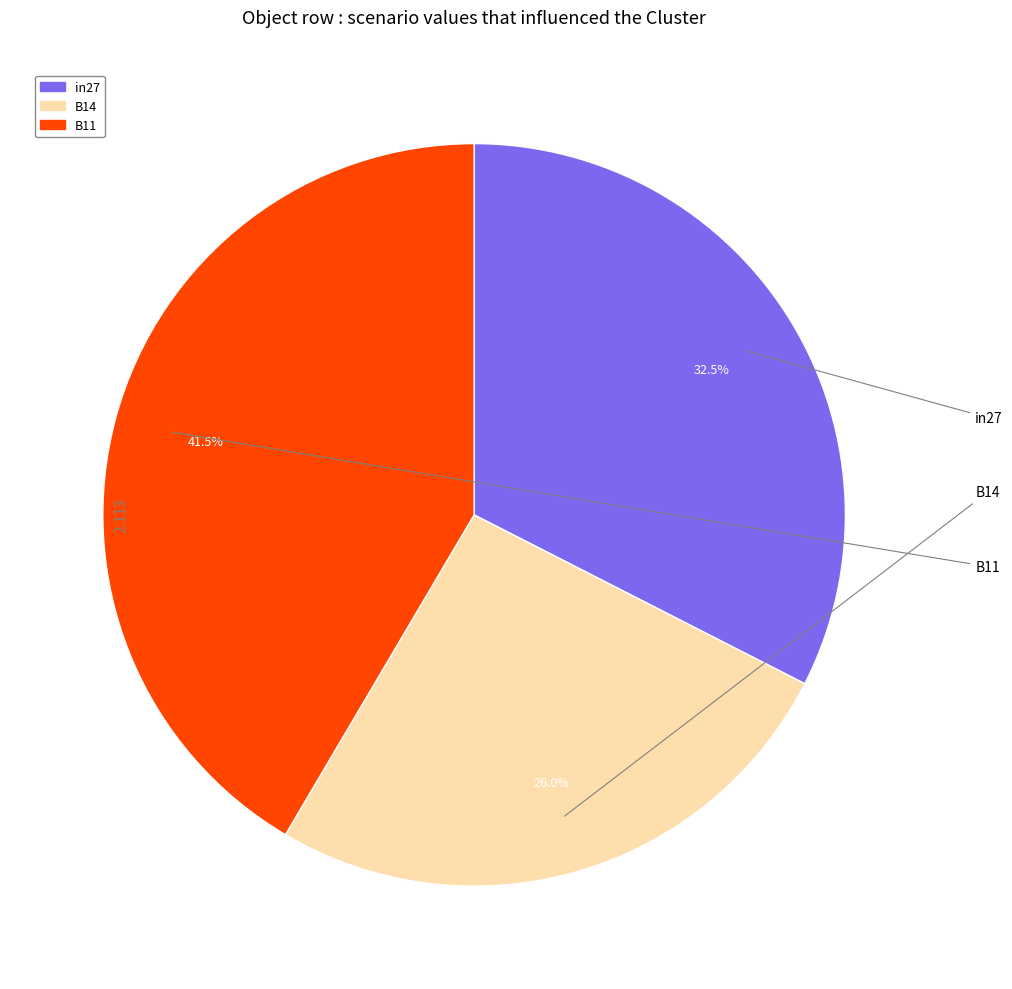

How many segments does this pie chart have?

3